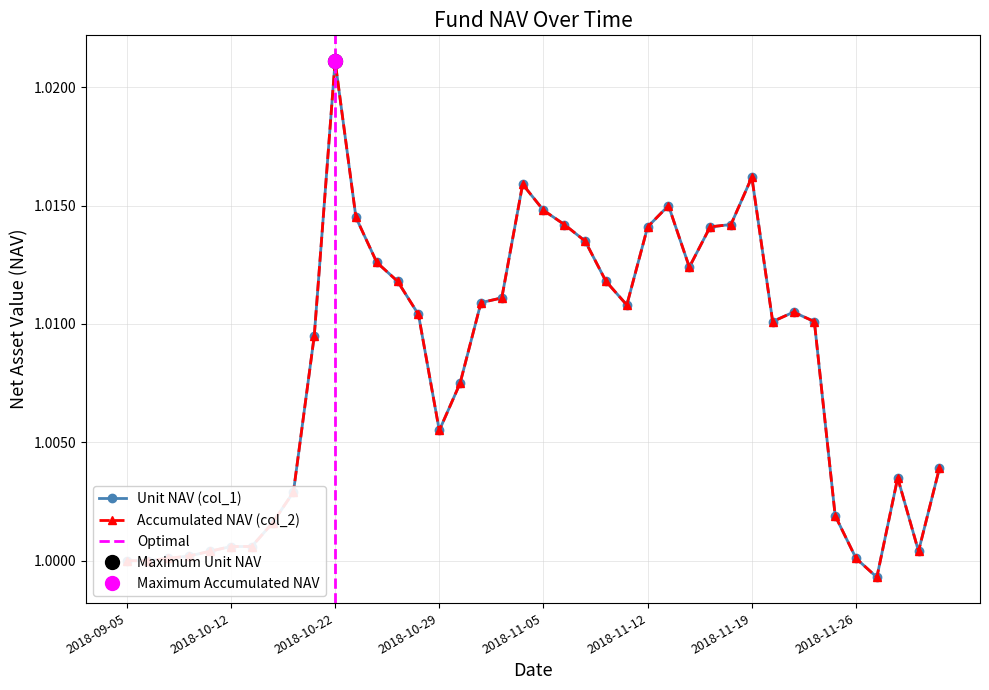

How many data points in col_2 are less than 1?

1